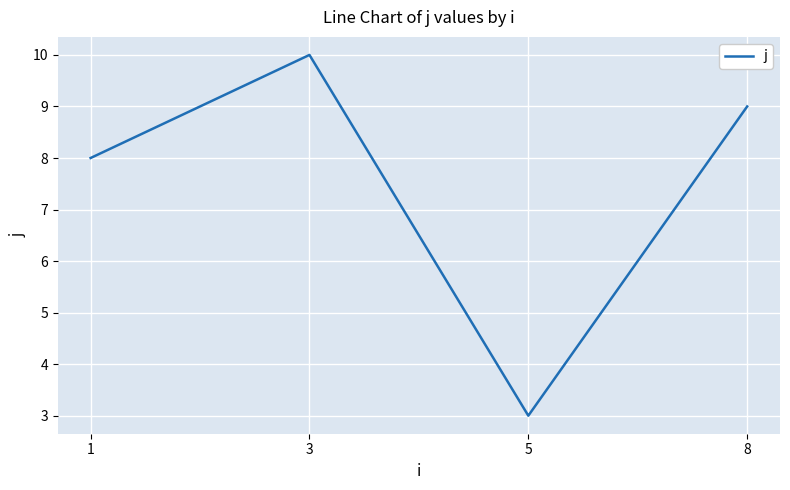

Reading left to right, list all the values displayed in this chart.

8	10	3	9